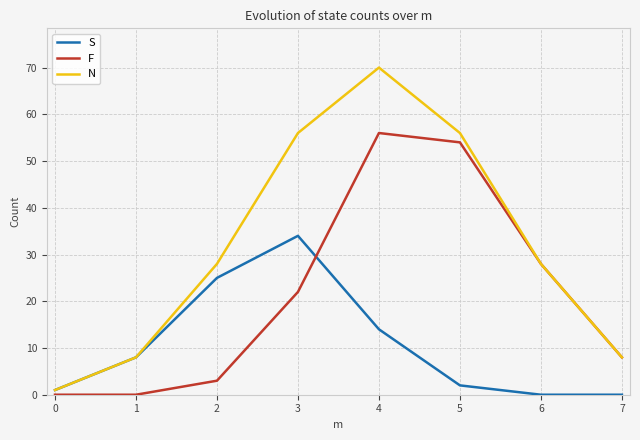

In F, how many points are higher than both neighbors (excluding endpoints)?

1